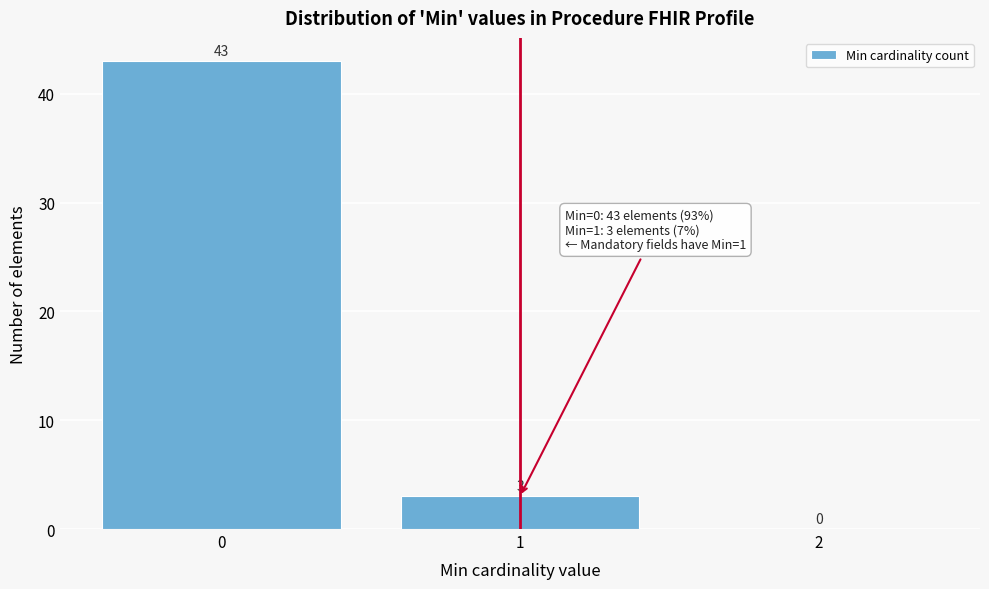

Reading left to right, transcribe this chart: for each bar, give the range it covers on the x-axis and its height.

-0.5 to 0.5: 43
0.5 to 1.5: 3
1.5 to 2.5: 0